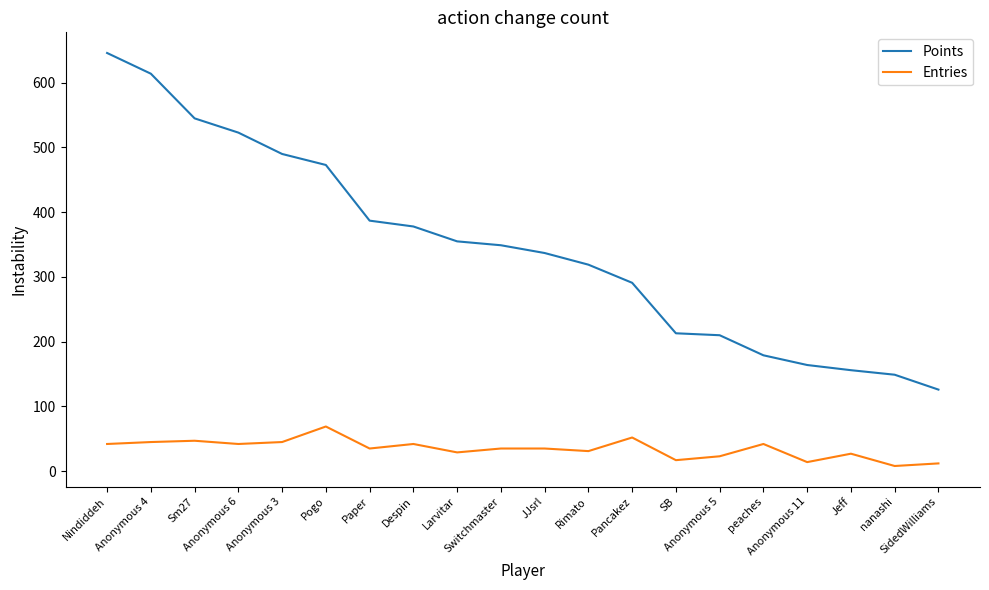

True or false: Entries has more than 2 interior local peaks.

True